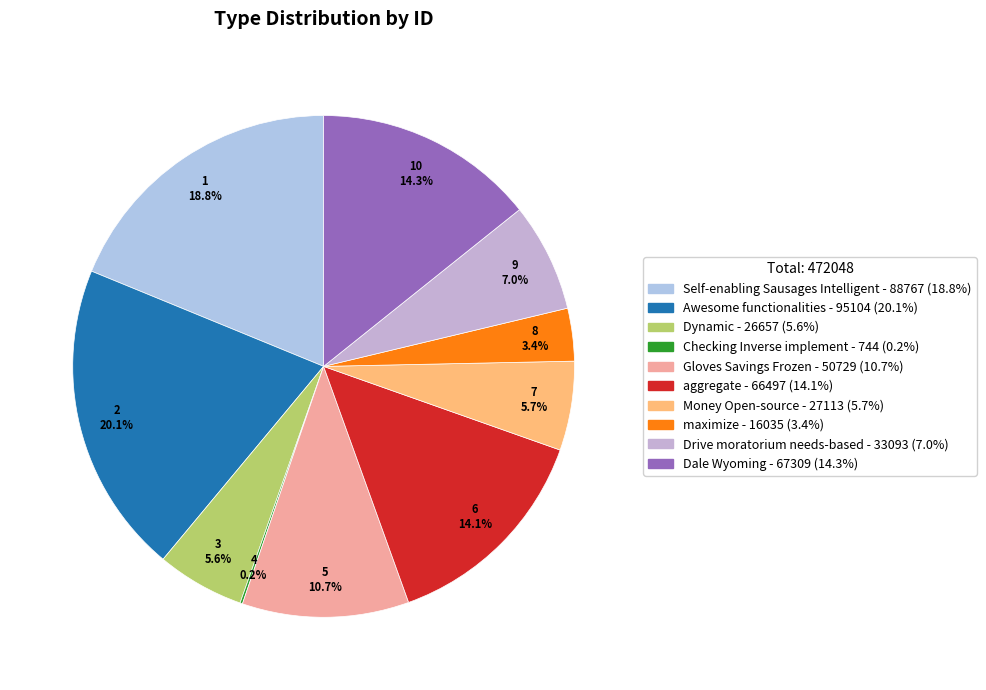

What is the change in value from Dynamic to Drive moratorium needs-based?

+6436